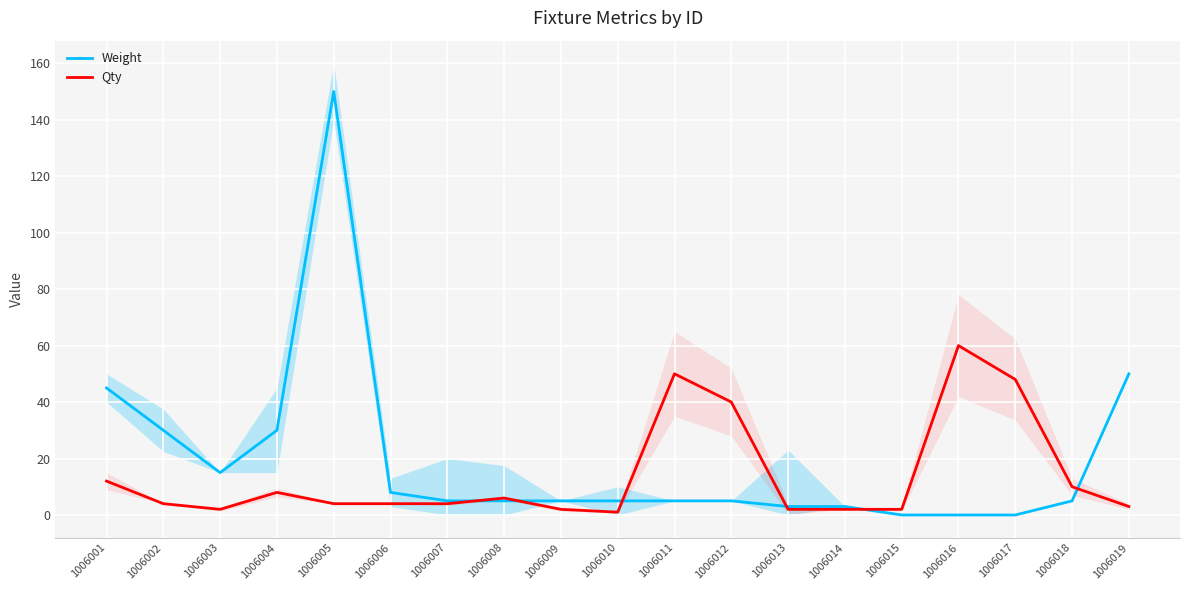

At 1006002, list the series in order from largest to smallest.

Weight, Qty